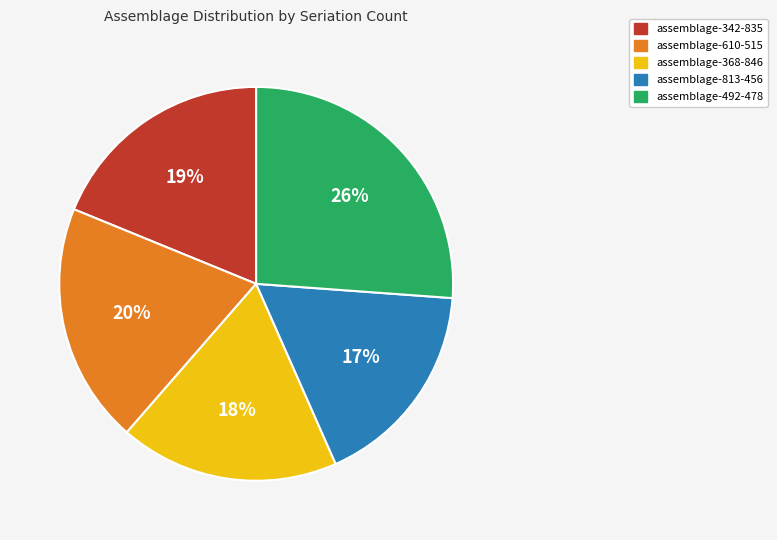

How many slices are in this pie chart?

5